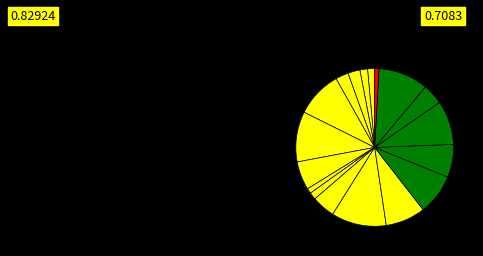

How many slices are in this pie chart?

18